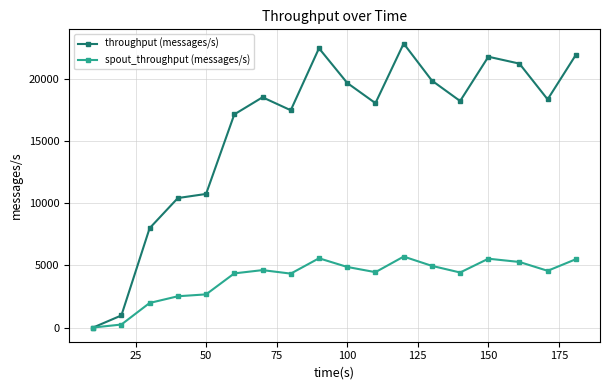

What is the maximum value for spout_throughput (messages/s)?

5715